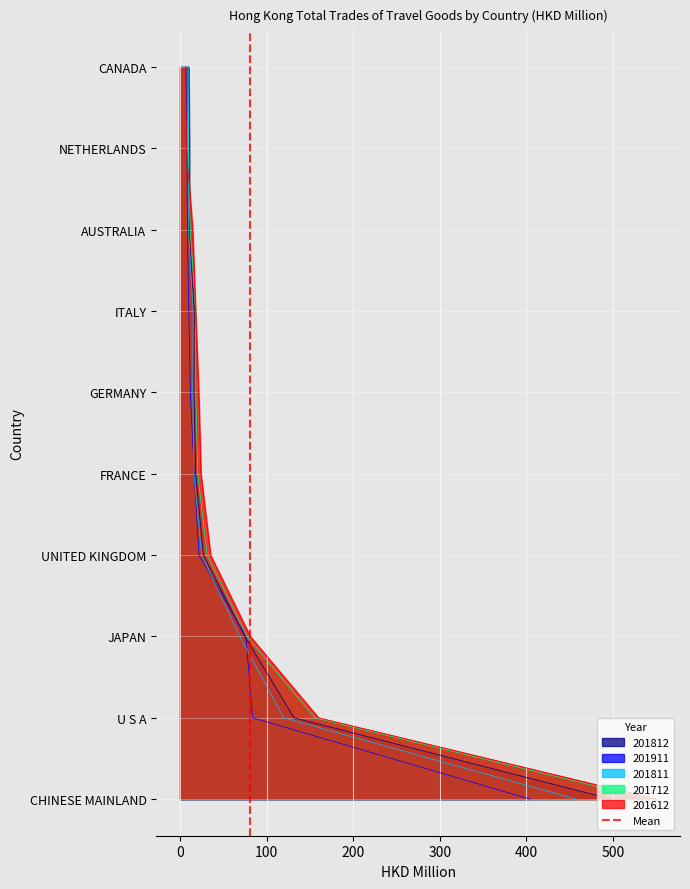

True or false: the data shows 0 at −100.

False